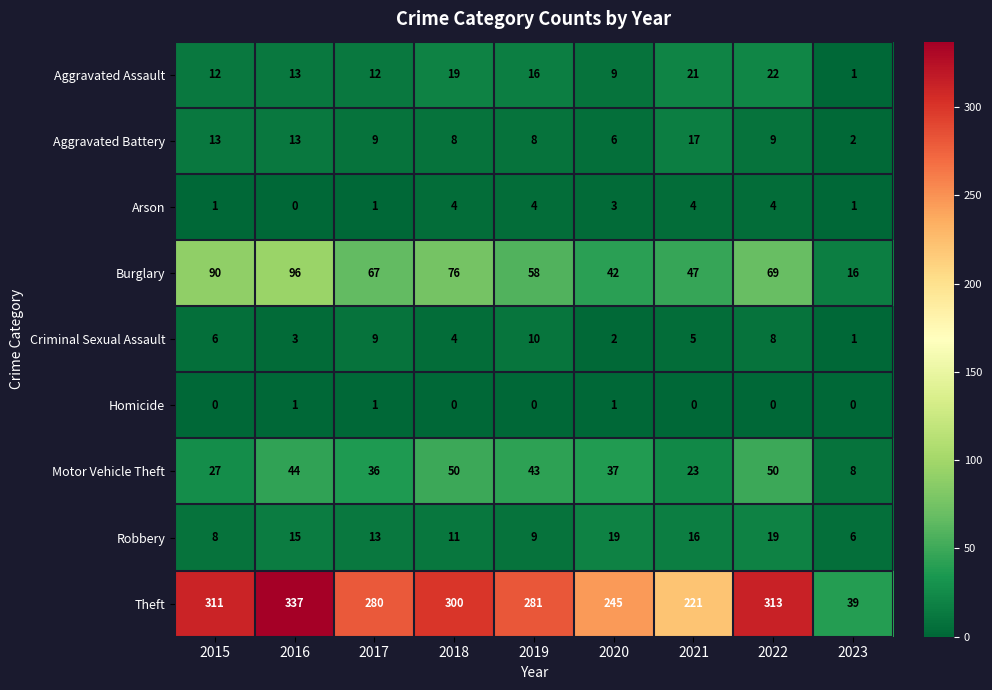

What is the sum of all Theft values?

2327